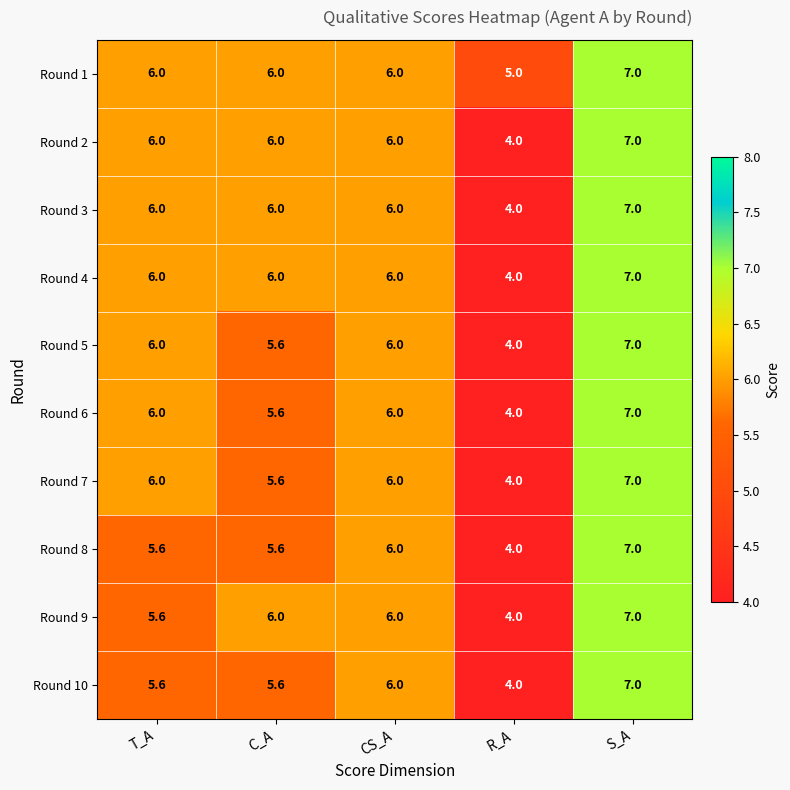

How many Round 5 values are between 5 and 6?

3